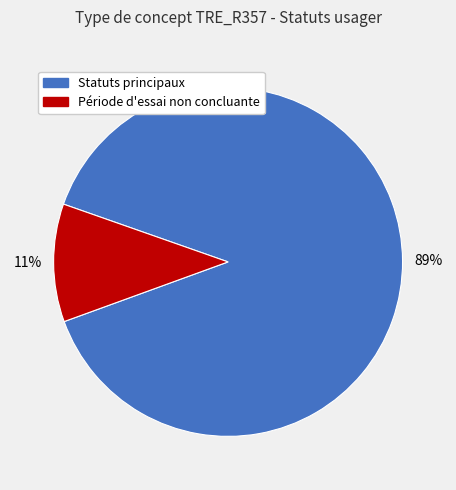

How many segments does this pie chart have?

2